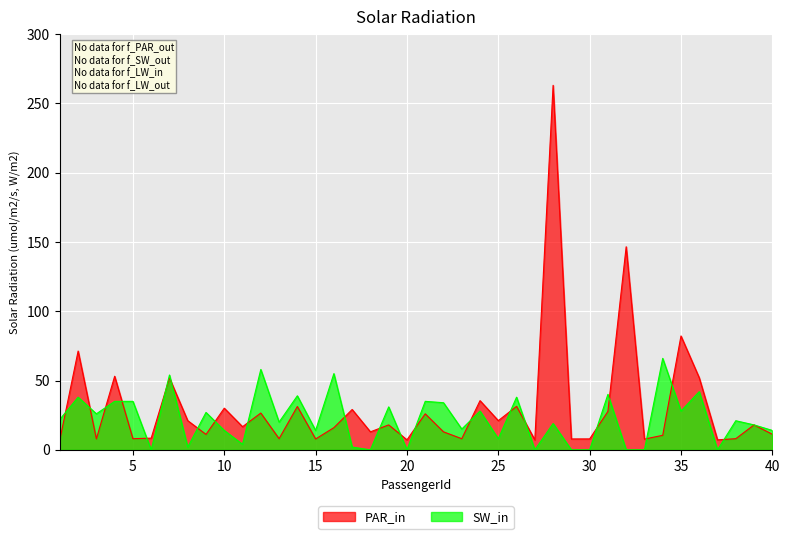

How many series are shown in this chart?

2